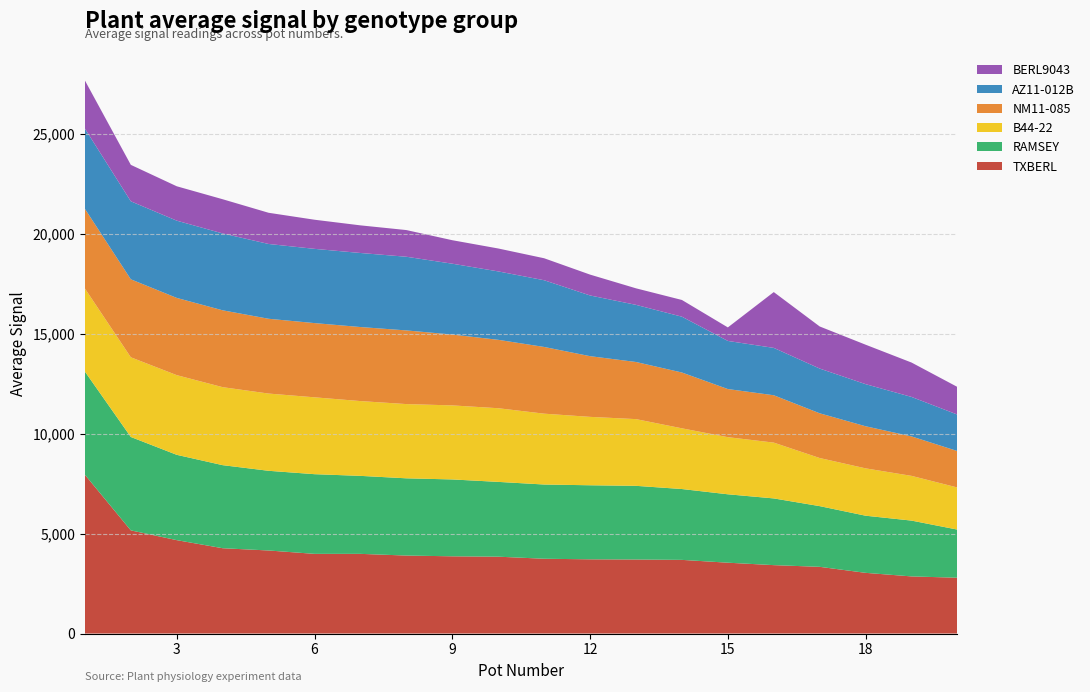

Reading left to right, transcribe all the data shown in this chart.

TXBERL: 1=7945.5	2=5162.2	3=4673.2	4=4268.9	5=4156.1	6=3986.8	7=3986.8	8=3902.2	9=3864.6	10=3845.8	11=3742.4	12=3714.2	13=3704.7	14=3685.9	15=3544.9	16=3422.7	17=3338.0	18=3037.1	19=2858.5	20=2792.7
RAMSEY: 1=5162.2	2=4673.2	3=4268.9	4=4156.1	5=3986.8	6=3986.8	7=3902.2	8=3864.6	9=3845.8	10=3742.4	11=3714.2	12=3704.7	13=3685.9	14=3544.9	15=3422.7	16=3338.0	17=3037.1	18=2858.5	19=2792.7	20=2407.1
B44-22: 1=4156.1	2=3986.8	3=3986.8	4=3902.2	5=3864.6	6=3845.8	7=3742.4	8=3714.2	9=3704.7	10=3685.9	11=3544.9	12=3422.7	13=3338.0	14=3037.1	15=2858.5	16=2792.7	17=2407.1	18=2369.5	19=2237.9	20=2106.3
NM11-085: 1=3986.8	2=3902.2	3=3864.6	4=3845.8	5=3742.4	6=3714.2	7=3704.7	8=3685.9	9=3544.9	10=3422.7	11=3338.0	12=3037.1	13=2858.5	14=2792.7	15=2407.1	16=2369.5	17=2237.9	18=2106.3	19=1974.6	20=1824.2
AZ11-012B: 1=4015.0	2=3902.2	3=3864.6	4=3845.8	5=3742.4	6=3714.2	7=3704.7	8=3685.9	9=3544.9	10=3422.7	11=3338.0	12=3037.1	13=2858.5	14=2792.7	15=2407.1	16=2369.5	17=2237.9	18=2106.3	19=1974.6	20=1824.2
BERL9043: 1=2407.1	2=1824.2	3=1720.7	4=1711.3	5=1560.9	6=1457.5	7=1382.2	8=1335.2	9=1175.4	10=1147.2	11=1100.1	12=1043.7	13=827.5	14=836.9	15=677.0	16=2792.7	17=2106.3	18=1974.6	19=1720.7	20=1382.2